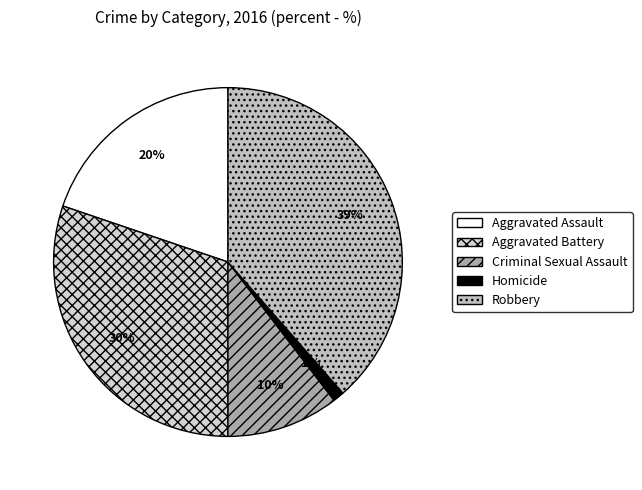

What percentage is the Aggravated Battery slice, to the nearest percent?

30%